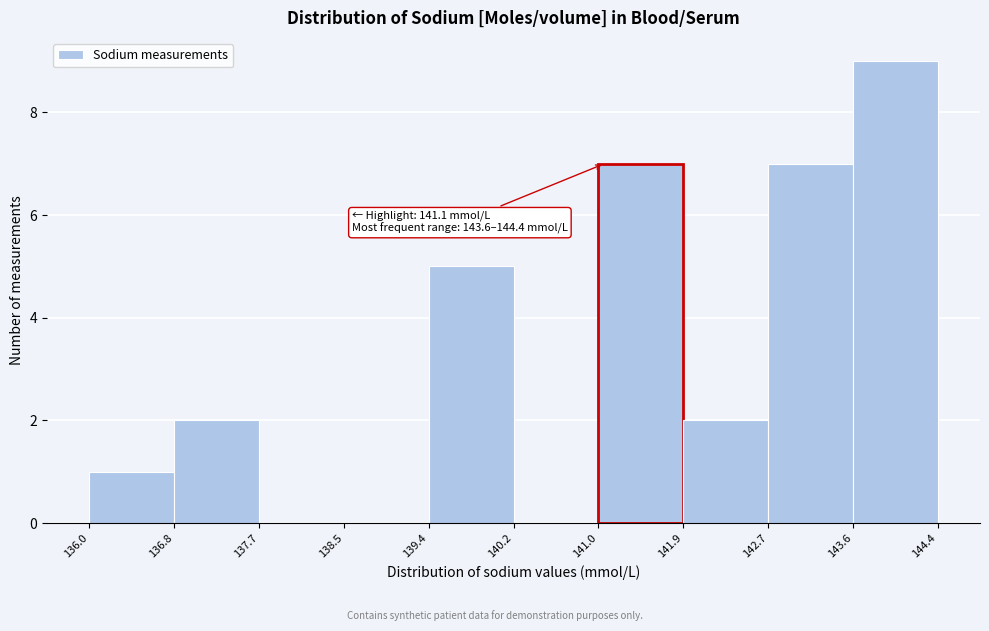

Which range on the x-axis has the tallest bar?

143.6 to 144.4